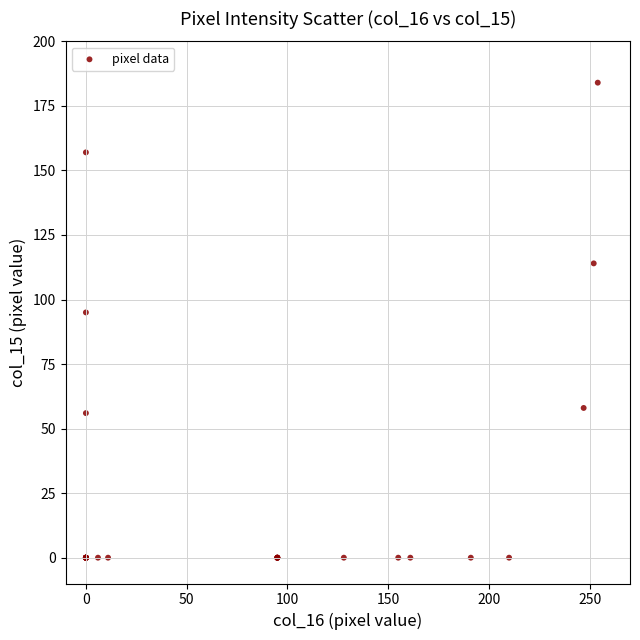

What Y value in the scatter plot is closest to 92?

95